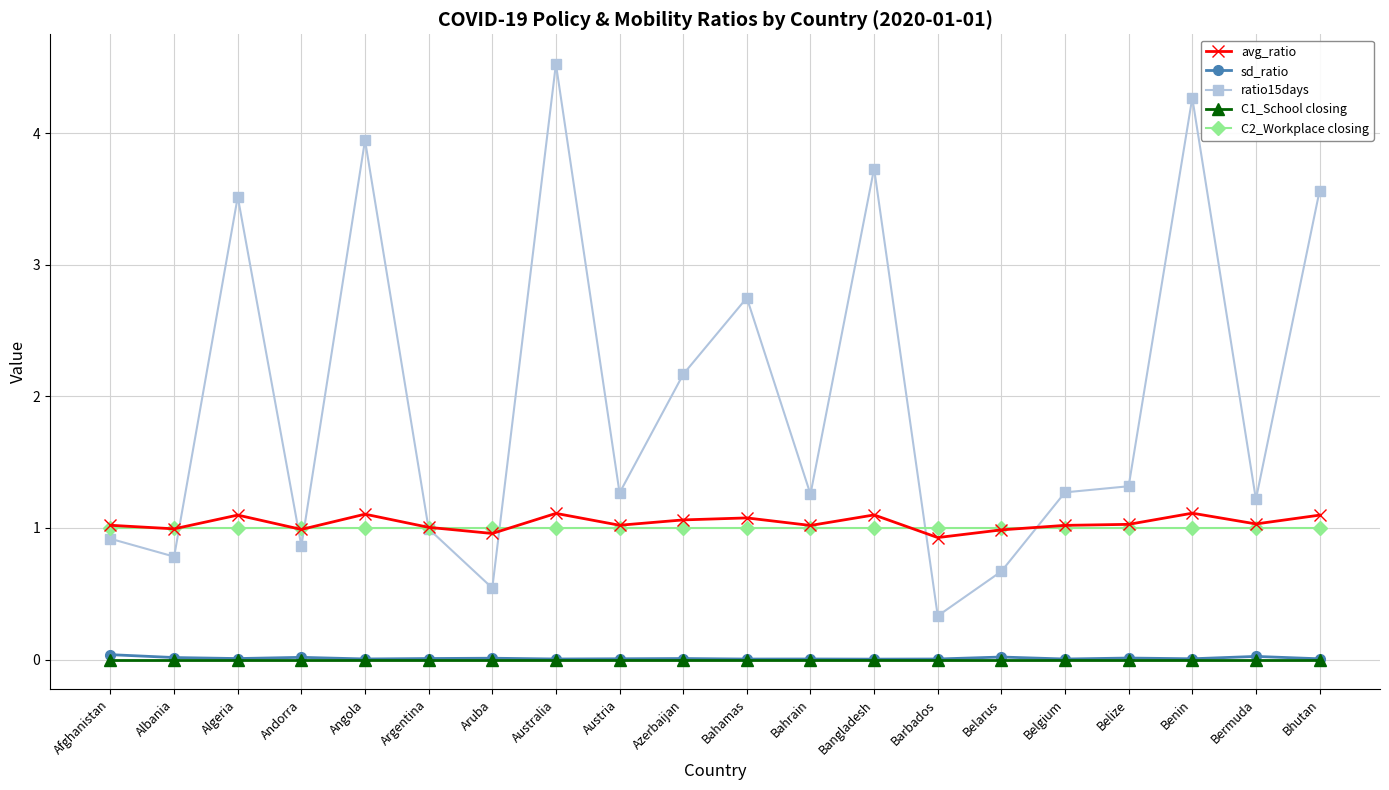

True or false: C1_School closing and ratio15days intersect in this chart.

False